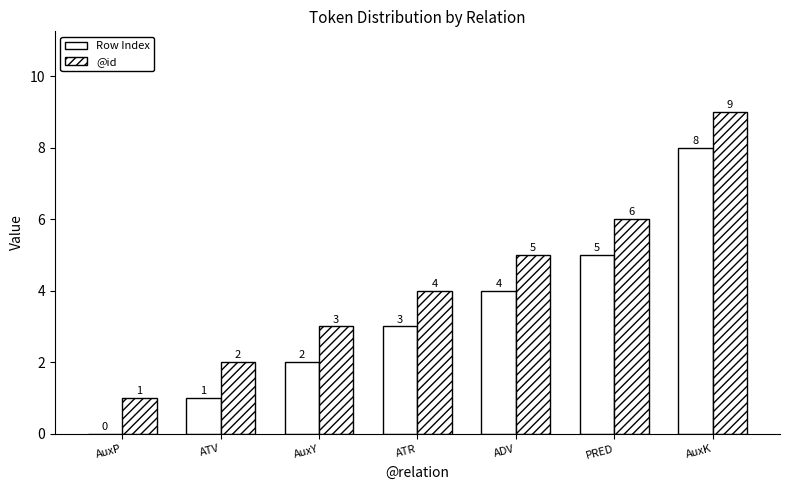

What is the total value across all series at ADV?

9